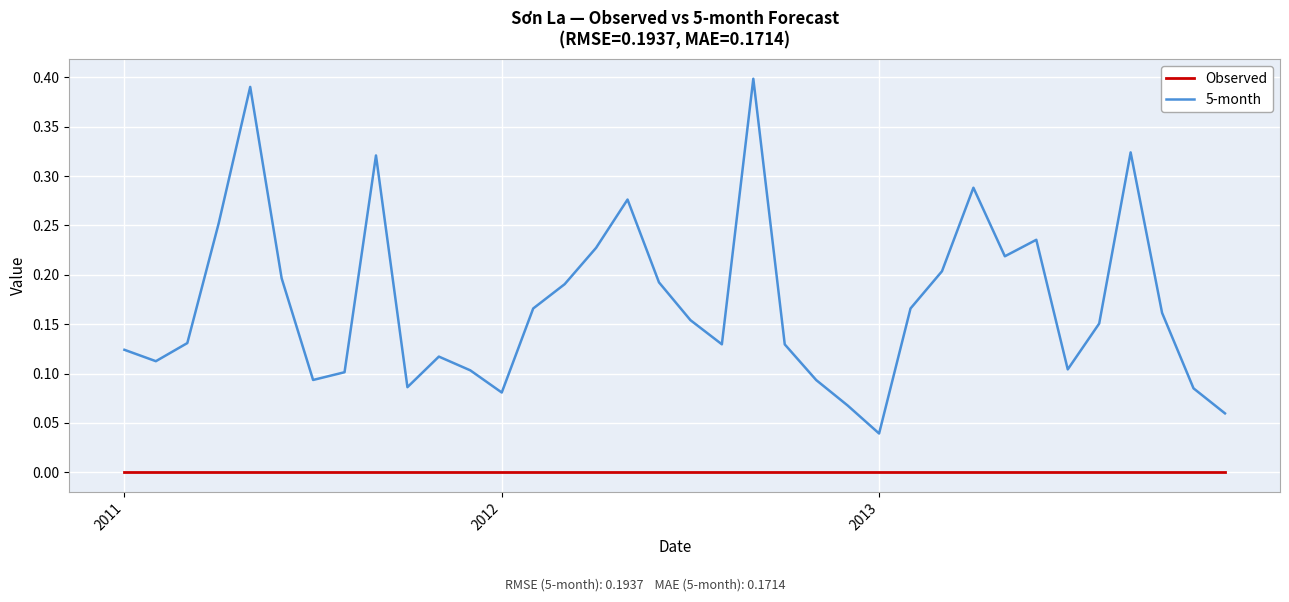

True or false: 5-month and Observed intersect in this chart.

False